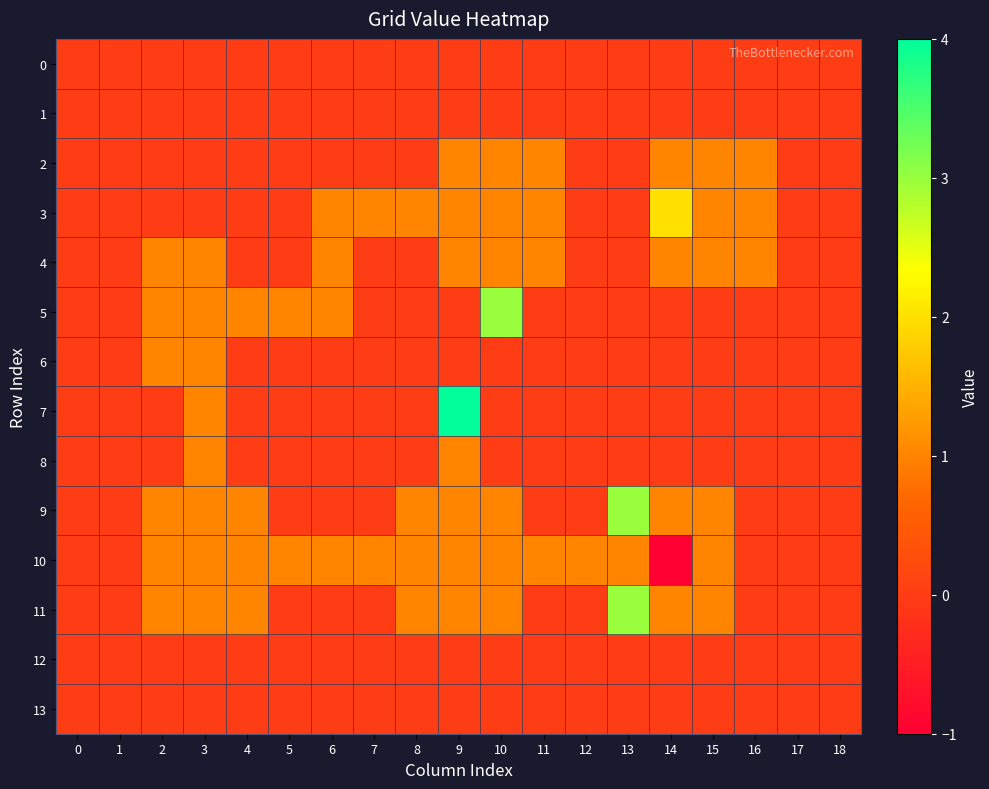

Reading left to right, extract all data points from this chart.

0: 0=0	1=0	2=0	3=0	4=0	5=0	6=0	7=0	8=0	9=0	10=0	11=0	12=0	13=0	14=0	15=0	16=0	17=0	18=0
1: 0=0	1=0	2=0	3=0	4=0	5=0	6=0	7=0	8=0	9=0	10=0	11=0	12=0	13=0	14=0	15=0	16=0	17=0	18=0
2: 0=0	1=0	2=0	3=0	4=0	5=0	6=0	7=0	8=0	9=1	10=1	11=1	12=0	13=0	14=1	15=1	16=1	17=0	18=0
3: 0=0	1=0	2=0	3=0	4=0	5=0	6=1	7=1	8=1	9=1	10=1	11=1	12=0	13=0	14=2	15=1	16=1	17=0	18=0
4: 0=0	1=0	2=1	3=1	4=0	5=0	6=1	7=0	8=0	9=1	10=1	11=1	12=0	13=0	14=1	15=1	16=1	17=0	18=0
5: 0=0	1=0	2=1	3=1	4=1	5=1	6=1	7=0	8=0	9=0	10=3	11=0	12=0	13=0	14=0	15=0	16=0	17=0	18=0
6: 0=0	1=0	2=1	3=1	4=0	5=0	6=0	7=0	8=0	9=0	10=0	11=0	12=0	13=0	14=0	15=0	16=0	17=0	18=0
7: 0=0	1=0	2=0	3=1	4=0	5=0	6=0	7=0	8=0	9=4	10=0	11=0	12=0	13=0	14=0	15=0	16=0	17=0	18=0
8: 0=0	1=0	2=0	3=1	4=0	5=0	6=0	7=0	8=0	9=1	10=0	11=0	12=0	13=0	14=0	15=0	16=0	17=0	18=0
9: 0=0	1=0	2=1	3=1	4=1	5=0	6=0	7=0	8=1	9=1	10=1	11=0	12=0	13=3	14=1	15=1	16=0	17=0	18=0
10: 0=0	1=0	2=1	3=1	4=1	5=1	6=1	7=1	8=1	9=1	10=1	11=1	12=1	13=1	14=-1	15=1	16=0	17=0	18=0
11: 0=0	1=0	2=1	3=1	4=1	5=0	6=0	7=0	8=1	9=1	10=1	11=0	12=0	13=3	14=1	15=1	16=0	17=0	18=0
12: 0=0	1=0	2=0	3=0	4=0	5=0	6=0	7=0	8=0	9=0	10=0	11=0	12=0	13=0	14=0	15=0	16=0	17=0	18=0
13: 0=0	1=0	2=0	3=0	4=0	5=0	6=0	7=0	8=0	9=0	10=0	11=0	12=0	13=0	14=0	15=0	16=0	17=0	18=0